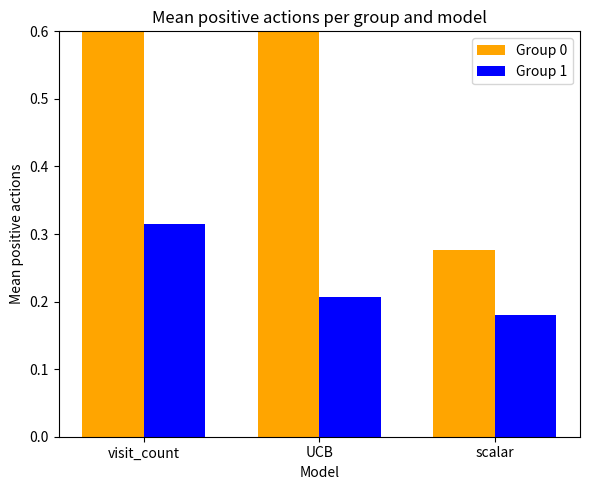

How many bars are there in total?

6